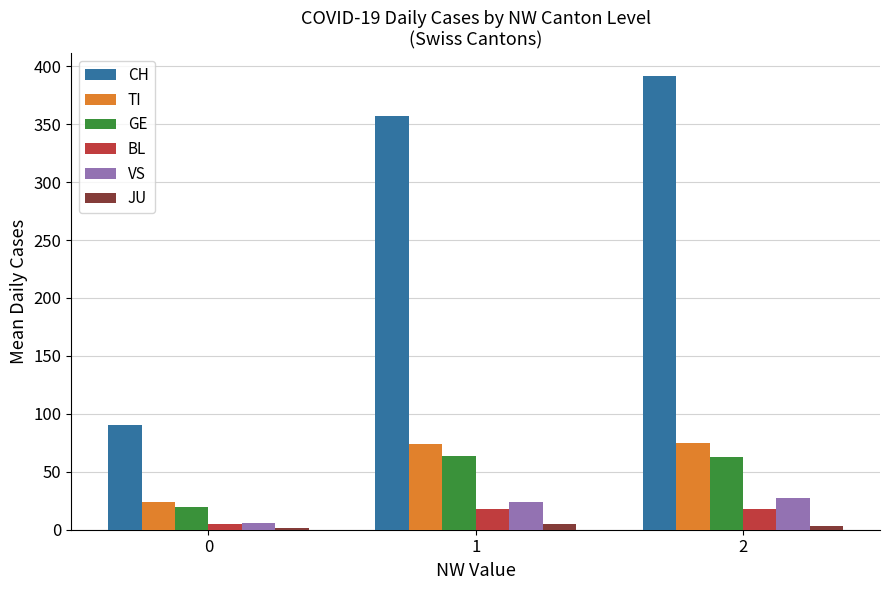

What is the highest value of the CH series?

391.5